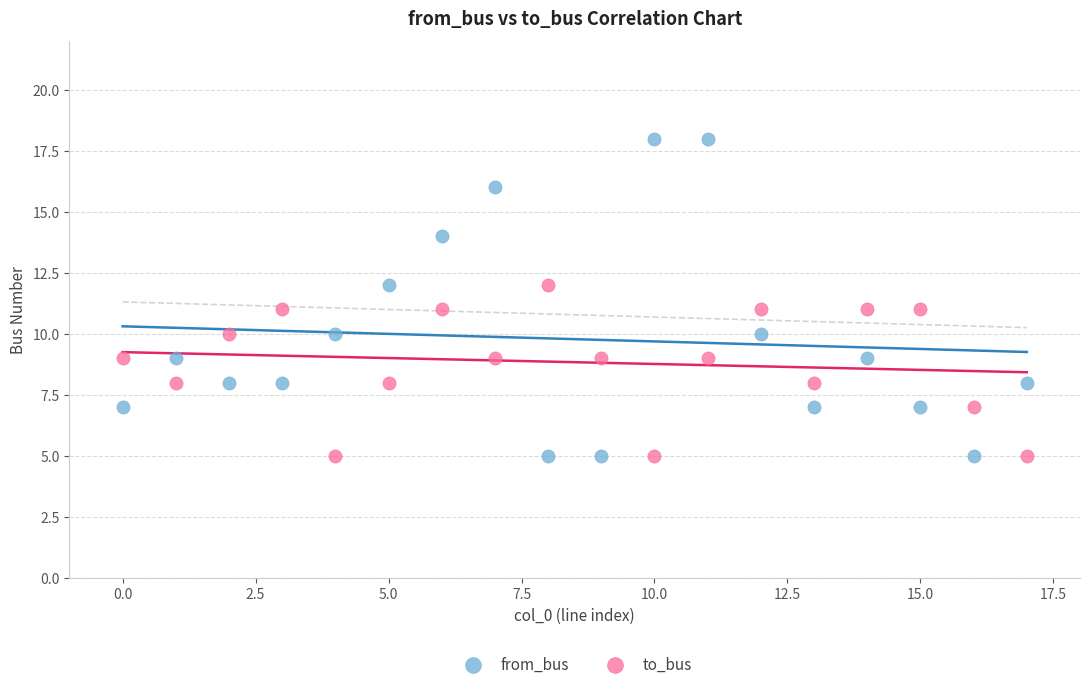

Which series contains the highest Y value?

from_bus